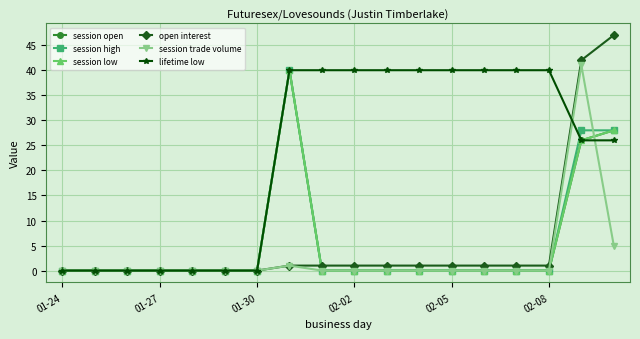

Does the chart have visible grid lines?

Yes